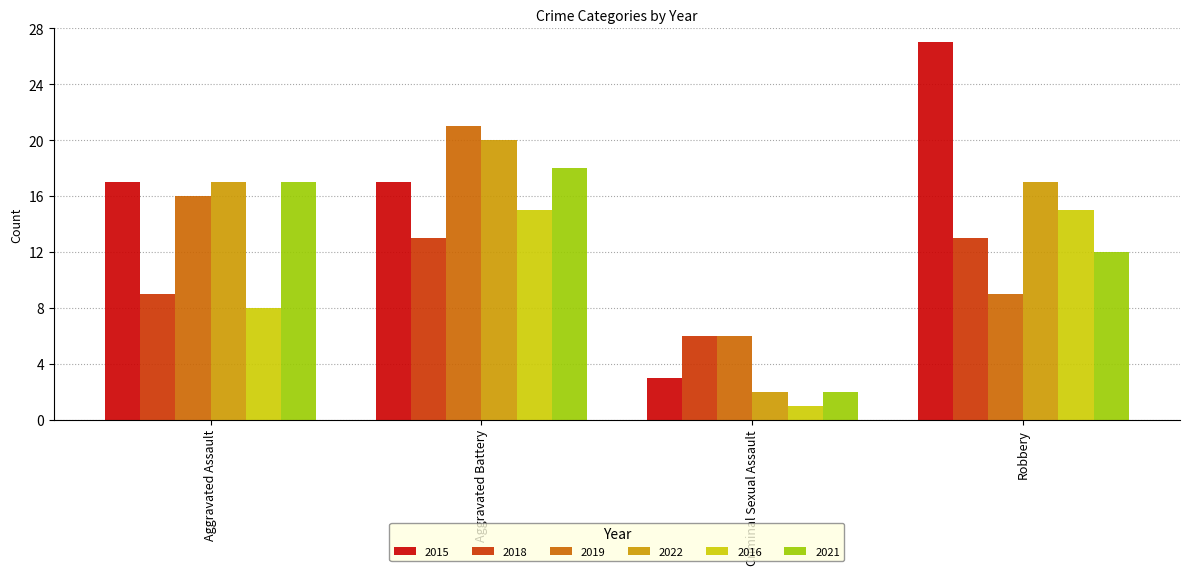

The 2019 series shows 11 at Aggravated Assault. True or false?

False